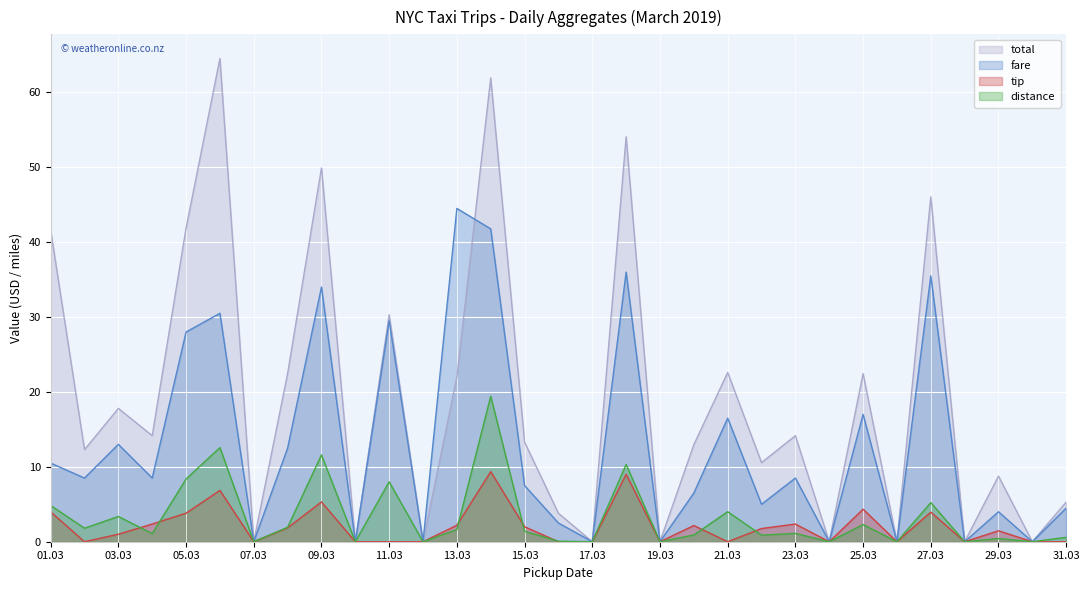

What is the average value of the total series?

19.1